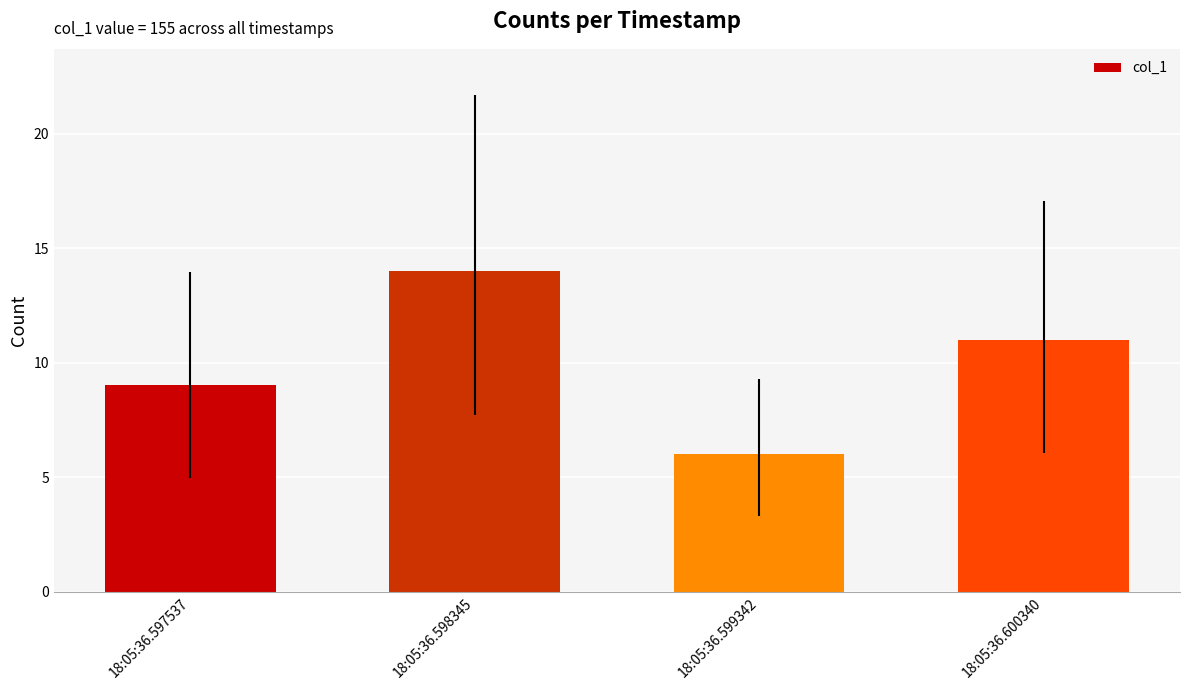

Reading left to right, transcribe all the data shown in this chart.

9	14	6	11